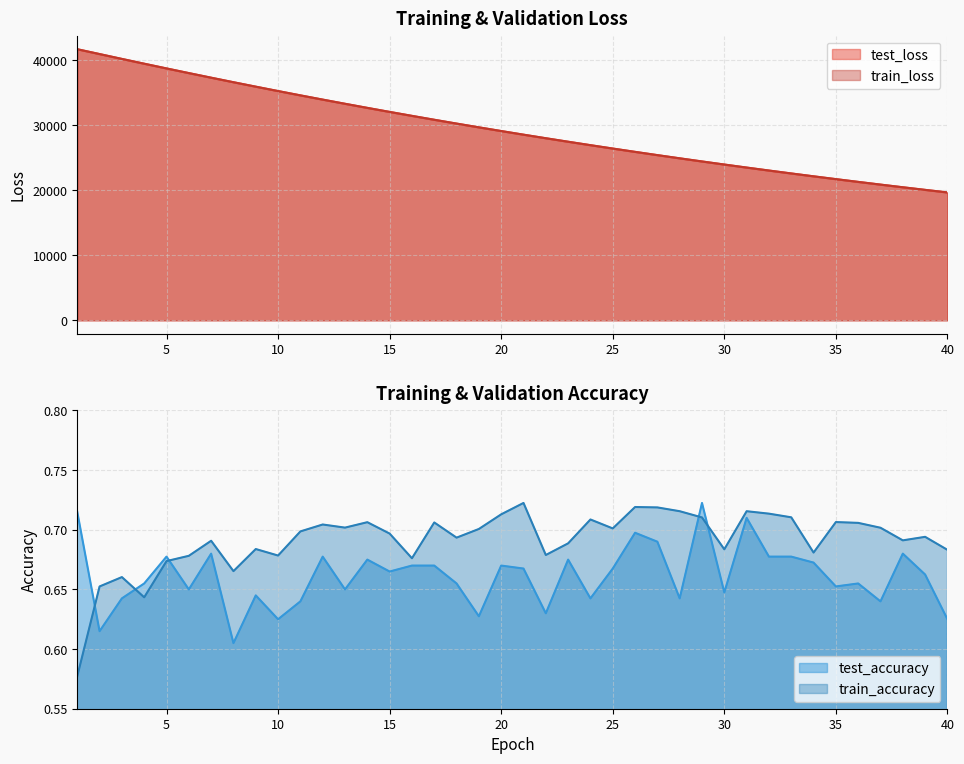

Which series has the largest total across all categories?

test_loss